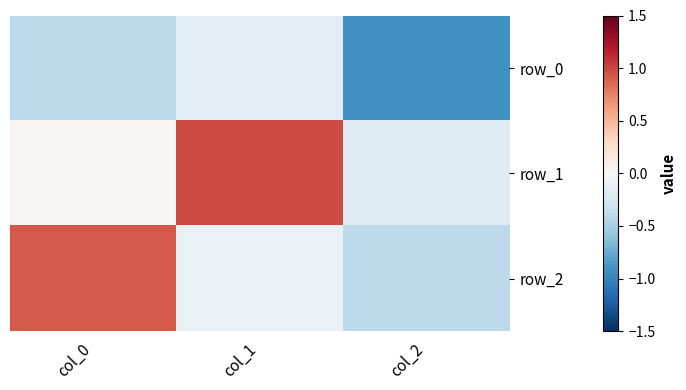

Is it true that row_2 equals -0.1 at col_1?

False